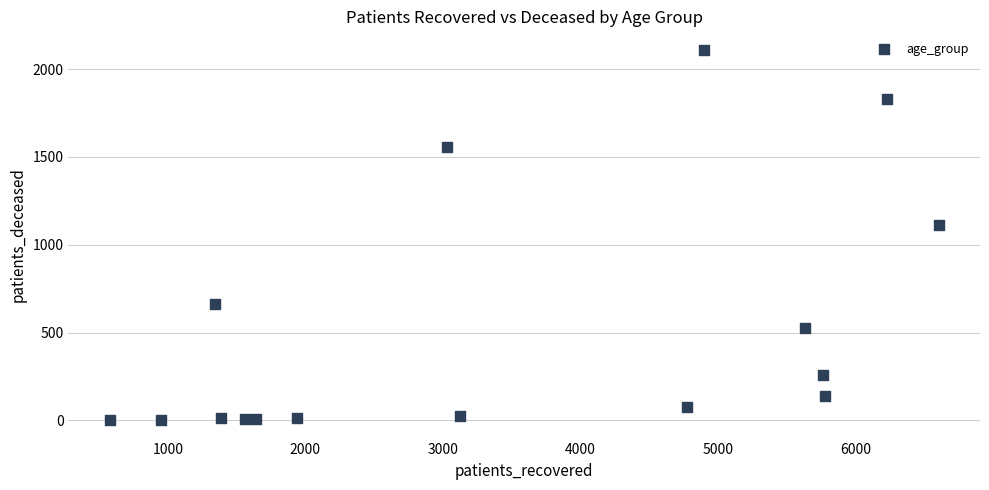

What Y value in the scatter plot is closest to 1056?

1115